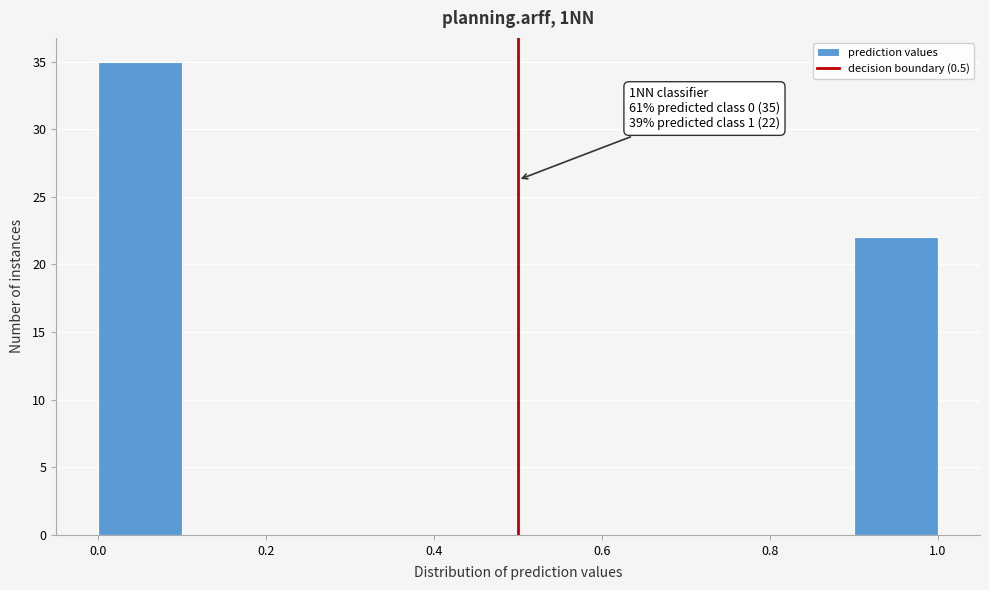

Which range on the x-axis has the tallest bar?

0.0 to 0.1